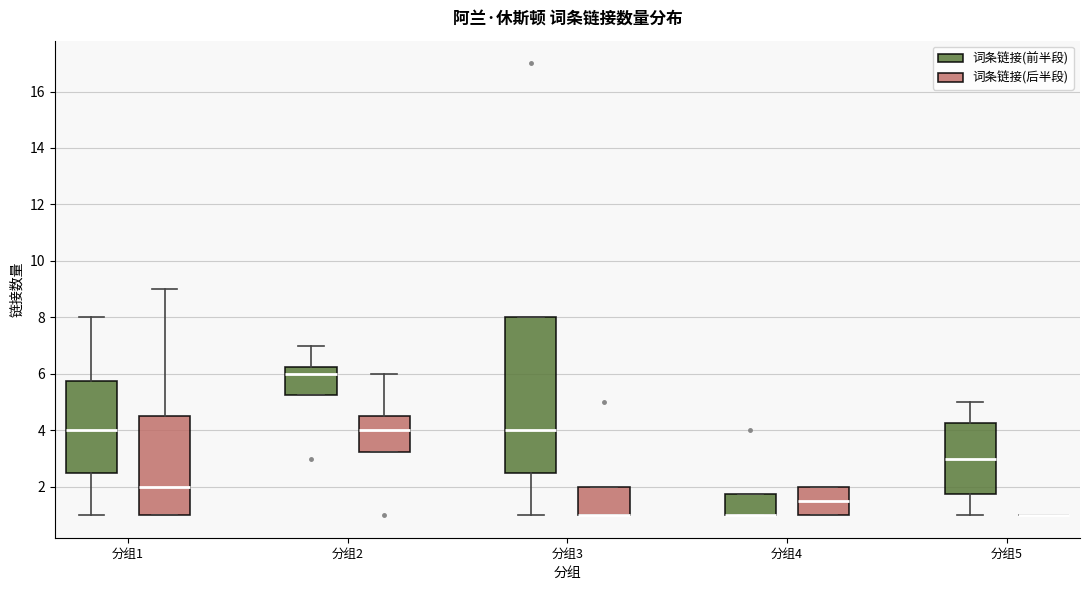

Reading left to right, transcribe this box plot: for each box, give where its median line is, the range the box spans, and where its two whiskers end, as read against the y-axis. The values are not printed on the chart, so give them approximately, as read against the axis.

分组1 (词条链接(前半段)): median 4.0, box 2.6 to 5.8, whiskers 1.0 to 8.0
分组1 (词条链接(后半段)): median 2.0, box 1.0 to 4.6, whiskers 1.0 to 9.0
分组2 (词条链接(前半段)): median 6.0, box 5.2 to 6.2, whiskers 5.2 to 7.0
分组2 (词条链接(后半段)): median 4.0, box 3.2 to 4.6, whiskers 3.2 to 6.0
分组3 (词条链接(前半段)): median 4.0, box 2.6 to 8.0, whiskers 1.0 to 8.0
分组3 (词条链接(后半段)): median 1.0 (drawn on the box's lower edge), box 1.0 to 2.0, whiskers 1.0 to 2.0
分组4 (词条链接(前半段)): median 1.0 (drawn on the box's lower edge), box 1.0 to 1.8, whiskers 1.0 to 1.8
分组4 (词条链接(后半段)): median 1.6, box 1.0 to 2.0, whiskers 1.0 to 2.0
分组5 (词条链接(前半段)): median 3.0, box 1.8 to 4.2, whiskers 1.0 to 5.0
分组5 (词条链接(后半段)): box collapsed to a line at 1.0, whiskers 1.0 to 1.0